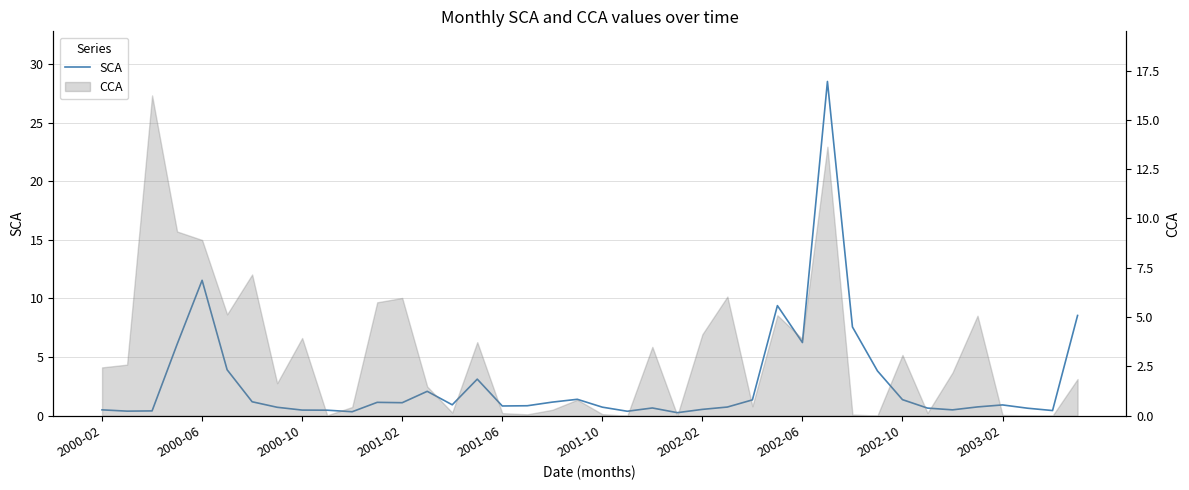

Reading right to left, transcribe all the data shown in this chart.

8.6	0.4	0.6	0.9	0.8	0.5	0.7	1.4	3.8	7.6	28.5	6.2	9.4	1.4	0.7	0.5	0.3	0.7	0.4	0.7	1.4	1.2	0.8	0.8	3.1	0.9	2.1	1.1	1.1	0.3	0.5	0.5	0.7	1.2	3.9	11.6	6.1	0.4	0.4	0.5